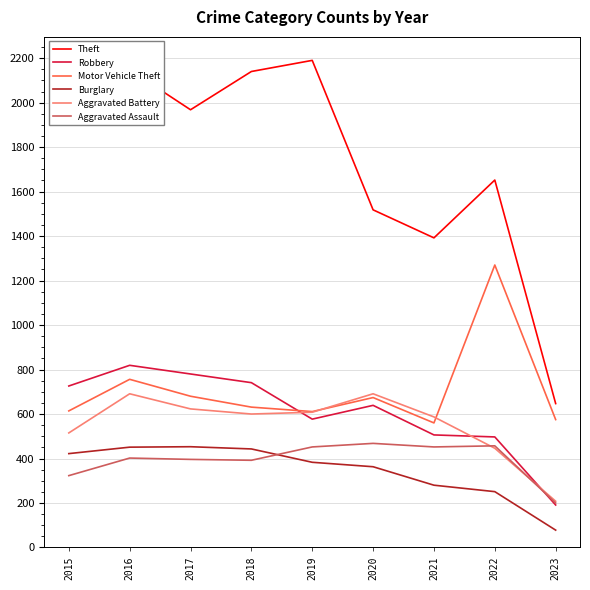

What is the difference between the second highest and minimum values in the Burglary series?

373